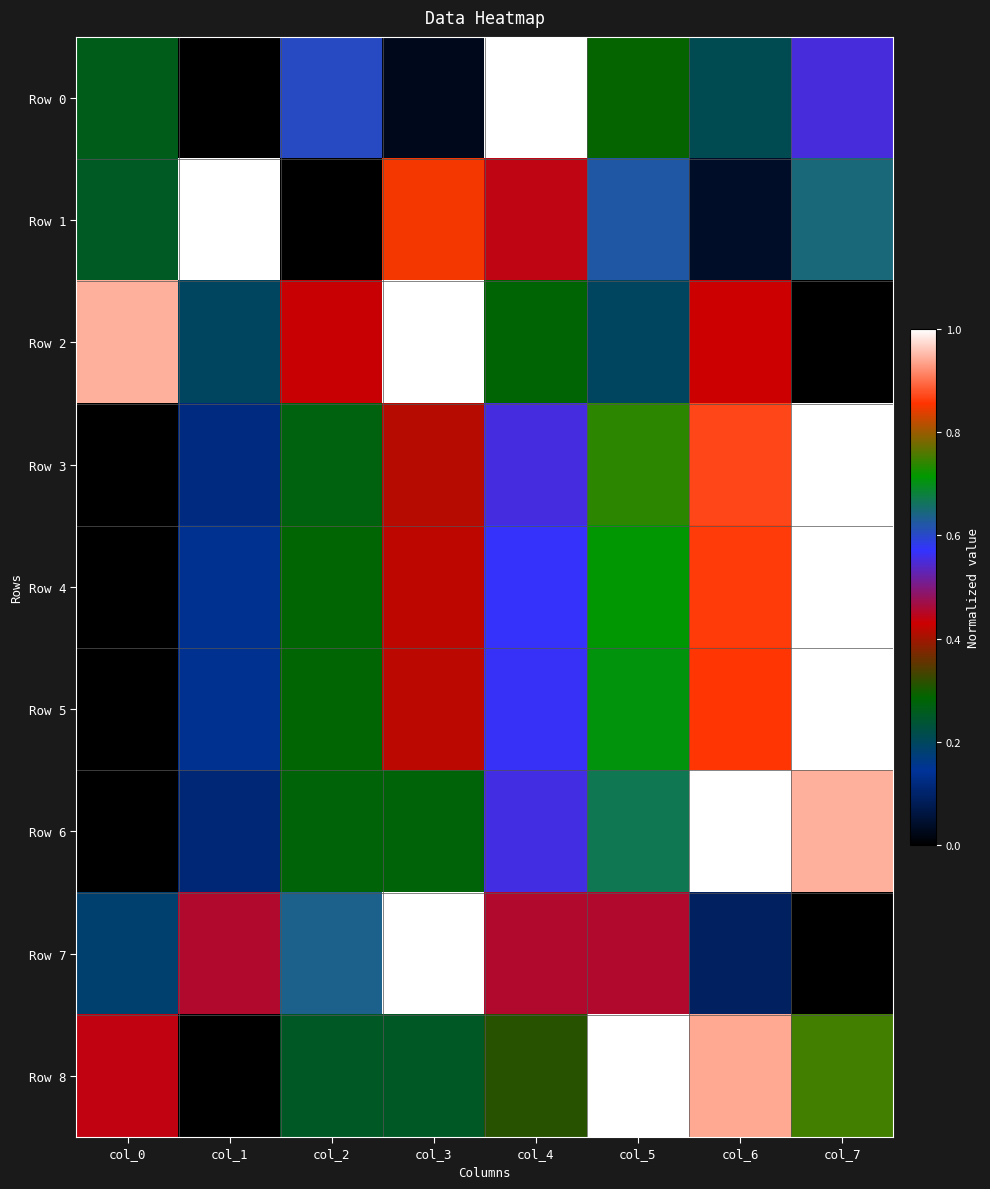

Reading right to left, transcribe all the data shown in this chart.

Row 0: col_7=0.6	col_6=0.2	col_5=0.3	col_4=1.0	col_3=0.0	col_2=0.6	col_1=0.0	col_0=0.3
Row 1: col_7=0.6	col_6=0.0	col_5=0.6	col_4=0.4	col_3=0.9	col_2=0.0	col_1=1.0	col_0=0.3
Row 2: col_7=0.0	col_6=0.4	col_5=0.2	col_4=0.3	col_3=1.0	col_2=0.4	col_1=0.2	col_0=0.9
Row 3: col_7=1.0	col_6=0.9	col_5=0.7	col_4=0.6	col_3=0.4	col_2=0.3	col_1=0.1	col_0=0.0
Row 4: col_7=1.0	col_6=0.9	col_5=0.7	col_4=0.6	col_3=0.4	col_2=0.3	col_1=0.1	col_0=0.0
Row 5: col_7=1.0	col_6=0.9	col_5=0.7	col_4=0.6	col_3=0.4	col_2=0.3	col_1=0.1	col_0=0.0
Row 6: col_7=0.9	col_6=1.0	col_5=0.7	col_4=0.6	col_3=0.3	col_2=0.3	col_1=0.1	col_0=0.0
Row 7: col_7=0.0	col_6=0.1	col_5=0.5	col_4=0.5	col_3=1.0	col_2=0.6	col_1=0.5	col_0=0.2
Row 8: col_7=0.8	col_6=0.9	col_5=1.0	col_4=0.3	col_3=0.3	col_2=0.3	col_1=0.0	col_0=0.4